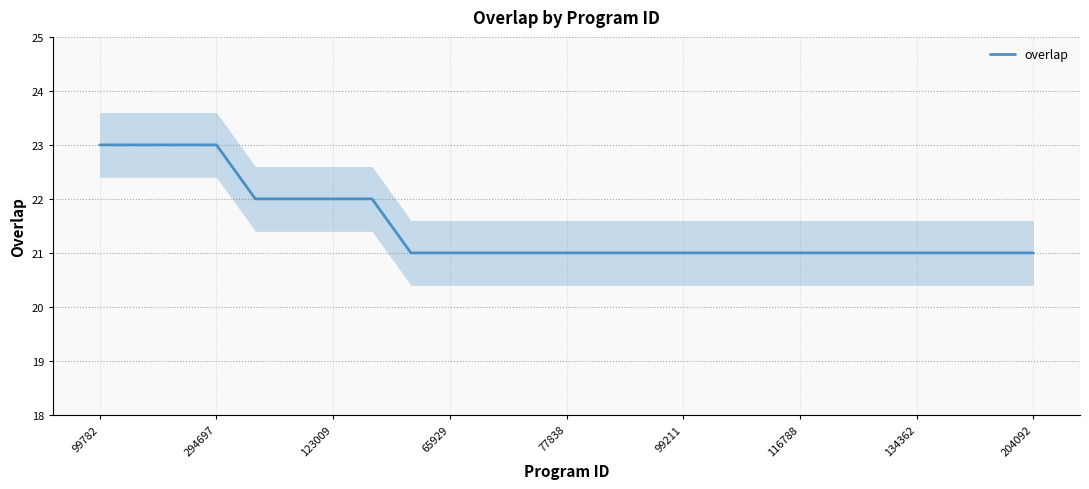

Count the number of values greater than 21.

8